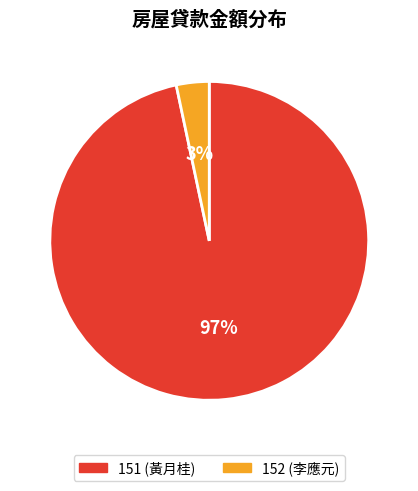

The 151 slice represents 97% of the pie. True or false?

True